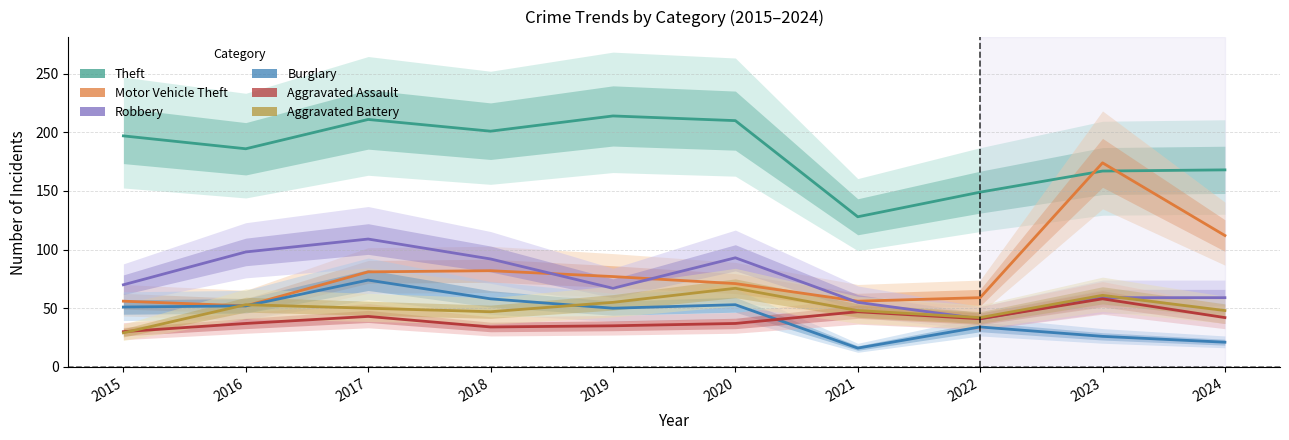

At 2021, list the series in order from largest to smallest.

Theft, Motor Vehicle Theft, Robbery, Aggravated Battery, Aggravated Assault, Burglary